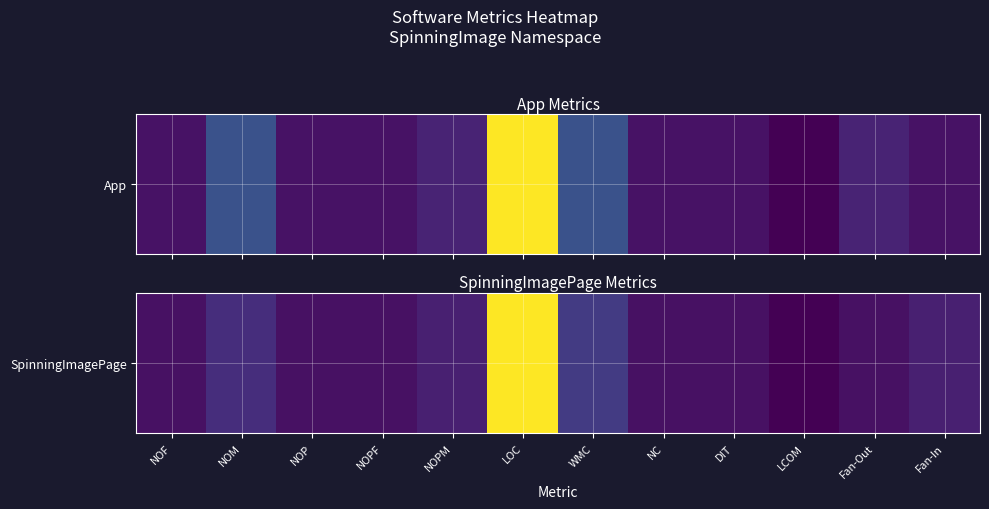

What is the change in value from NOP to WMC?

+3